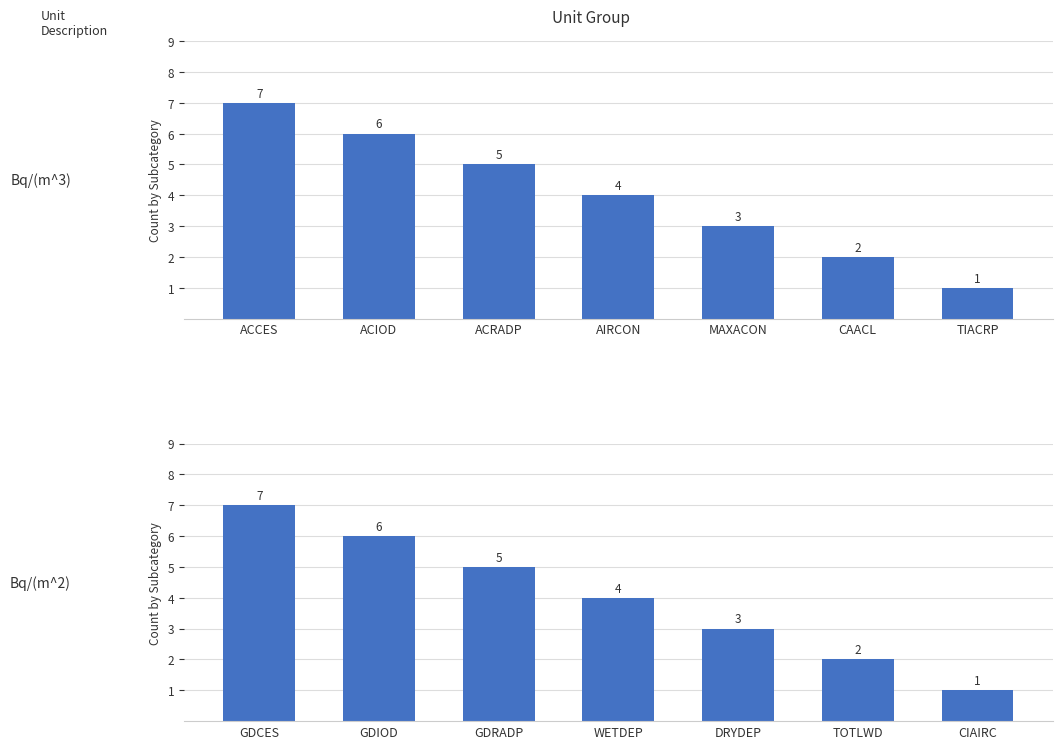

At which category does the chart reach its peak across all series?

ACCES